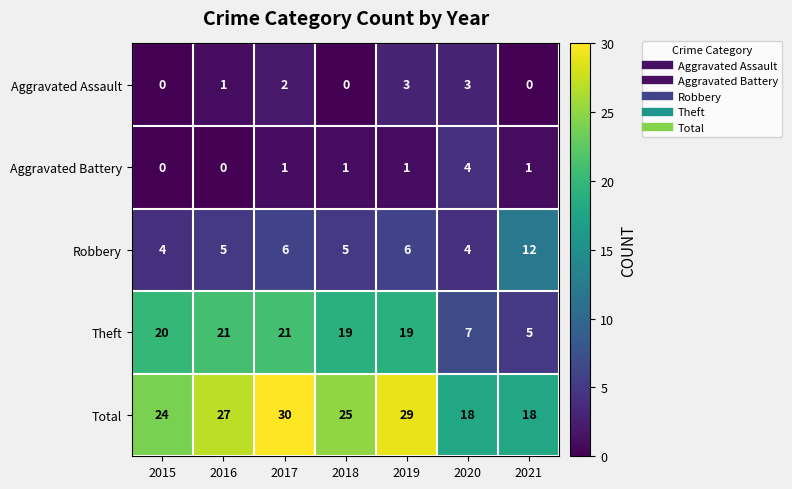

List the series in order of their peak value, lowest first.

Aggravated Assault, Aggravated Battery, Robbery, Theft, Total